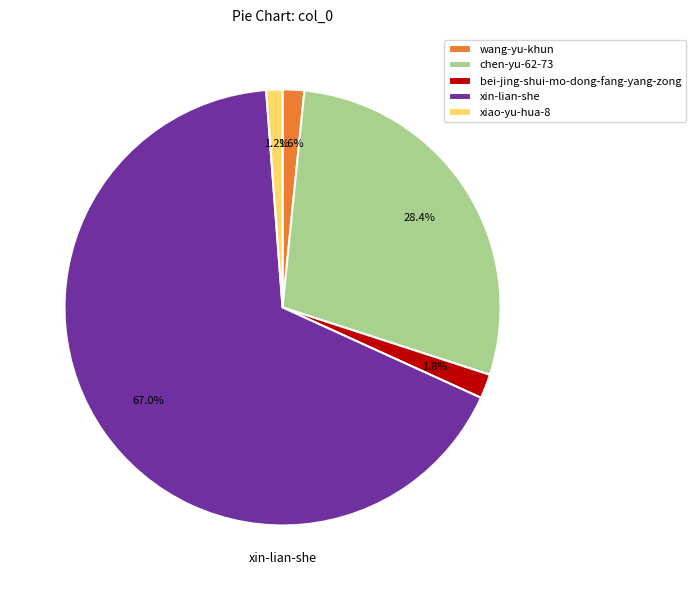

To the nearest percent, what is the average slice percentage?

20%